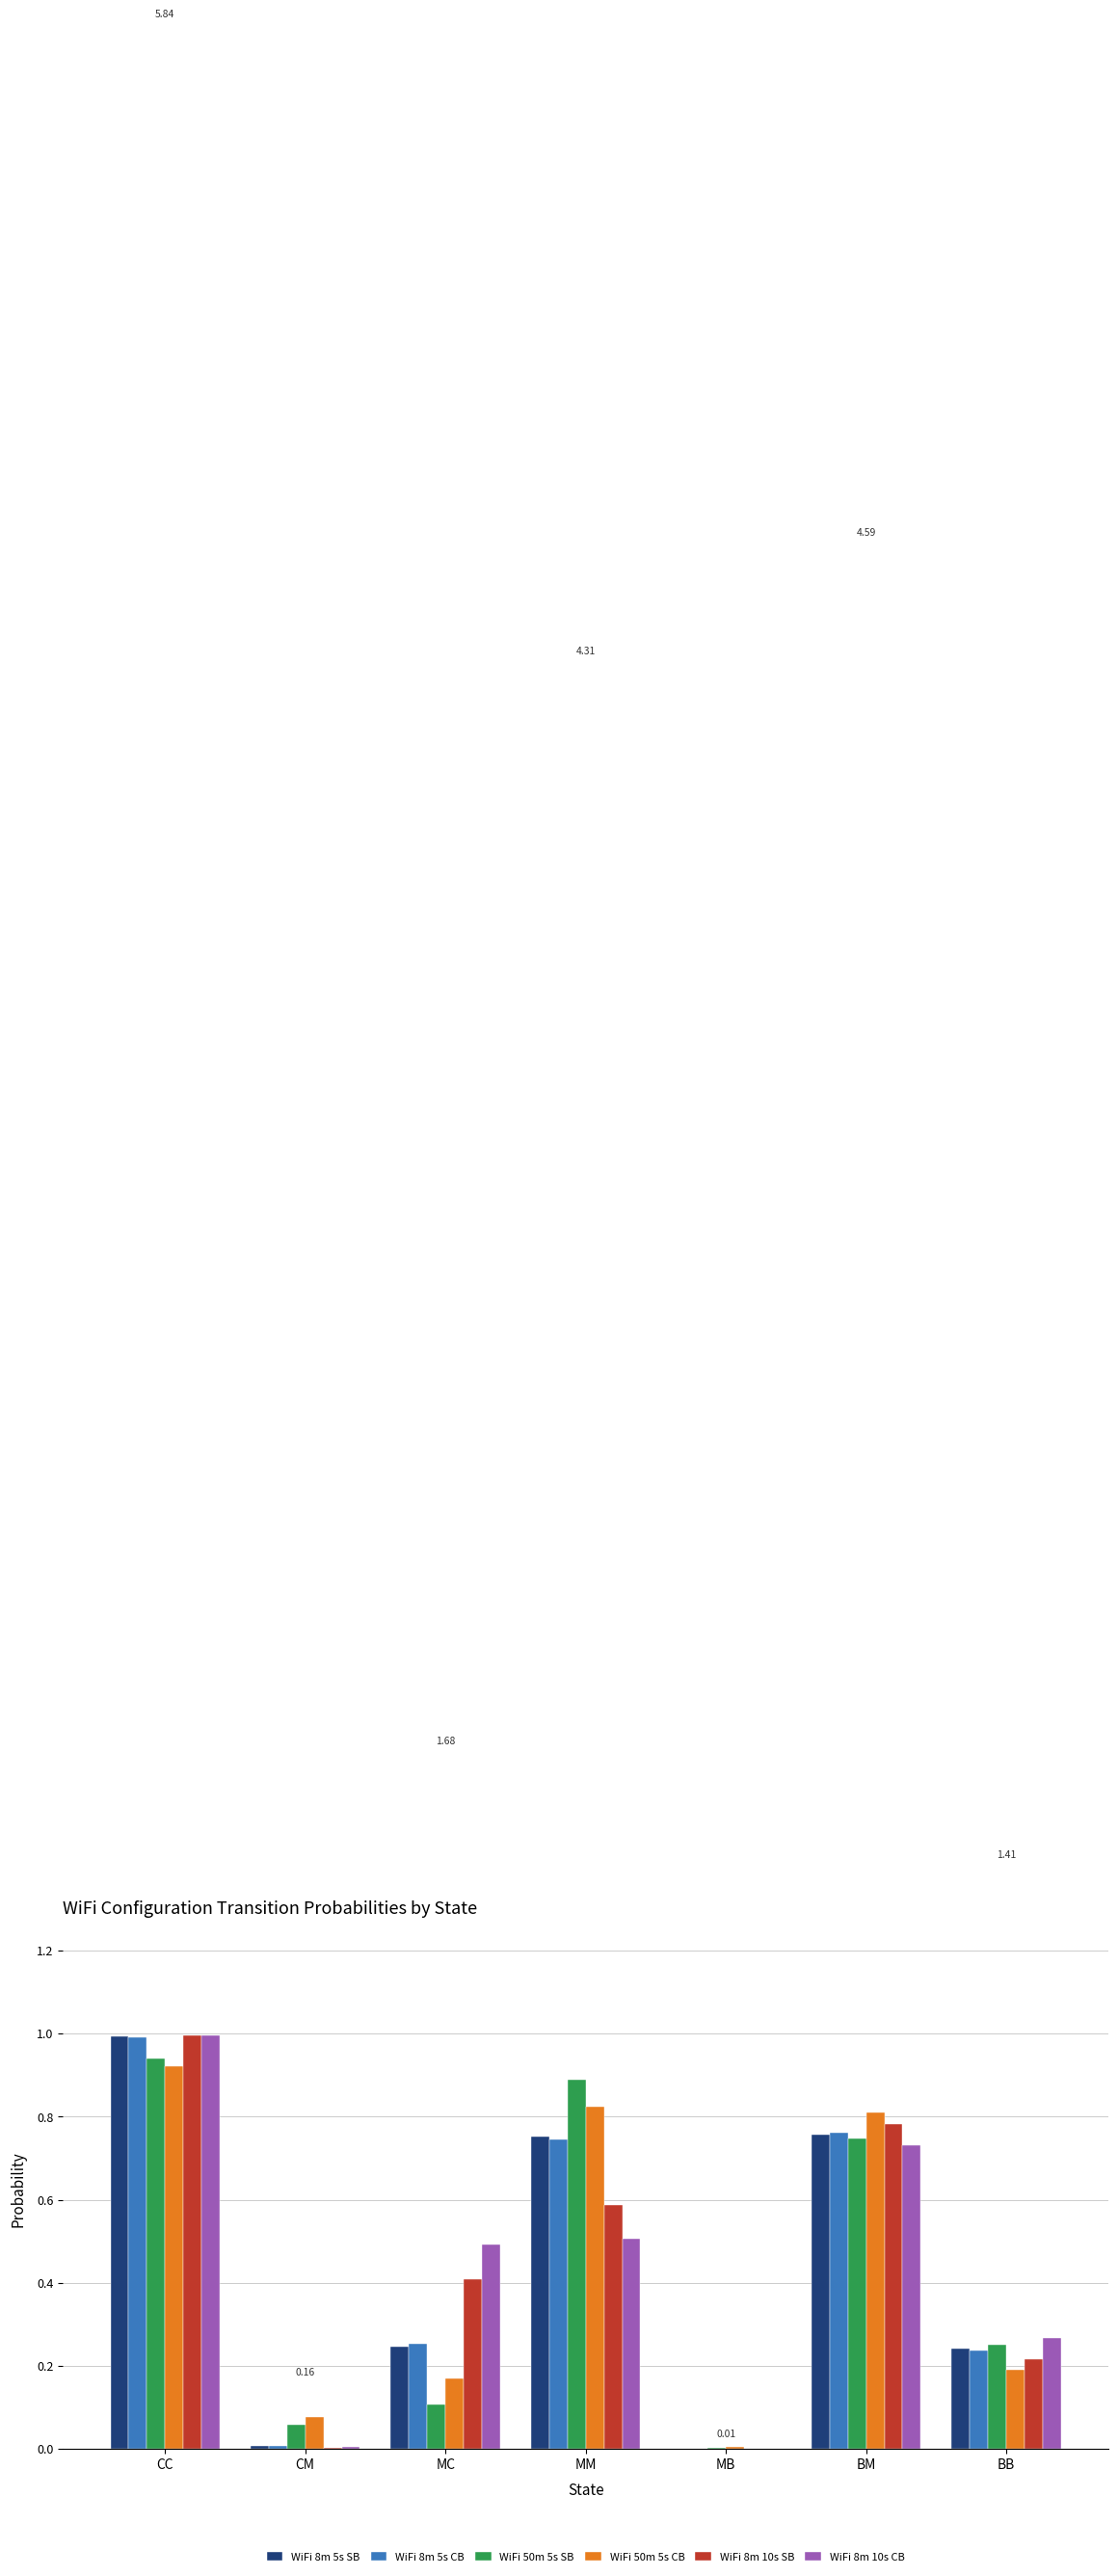

What is the maximum value for WiFi 8m 10s CB?

1.0